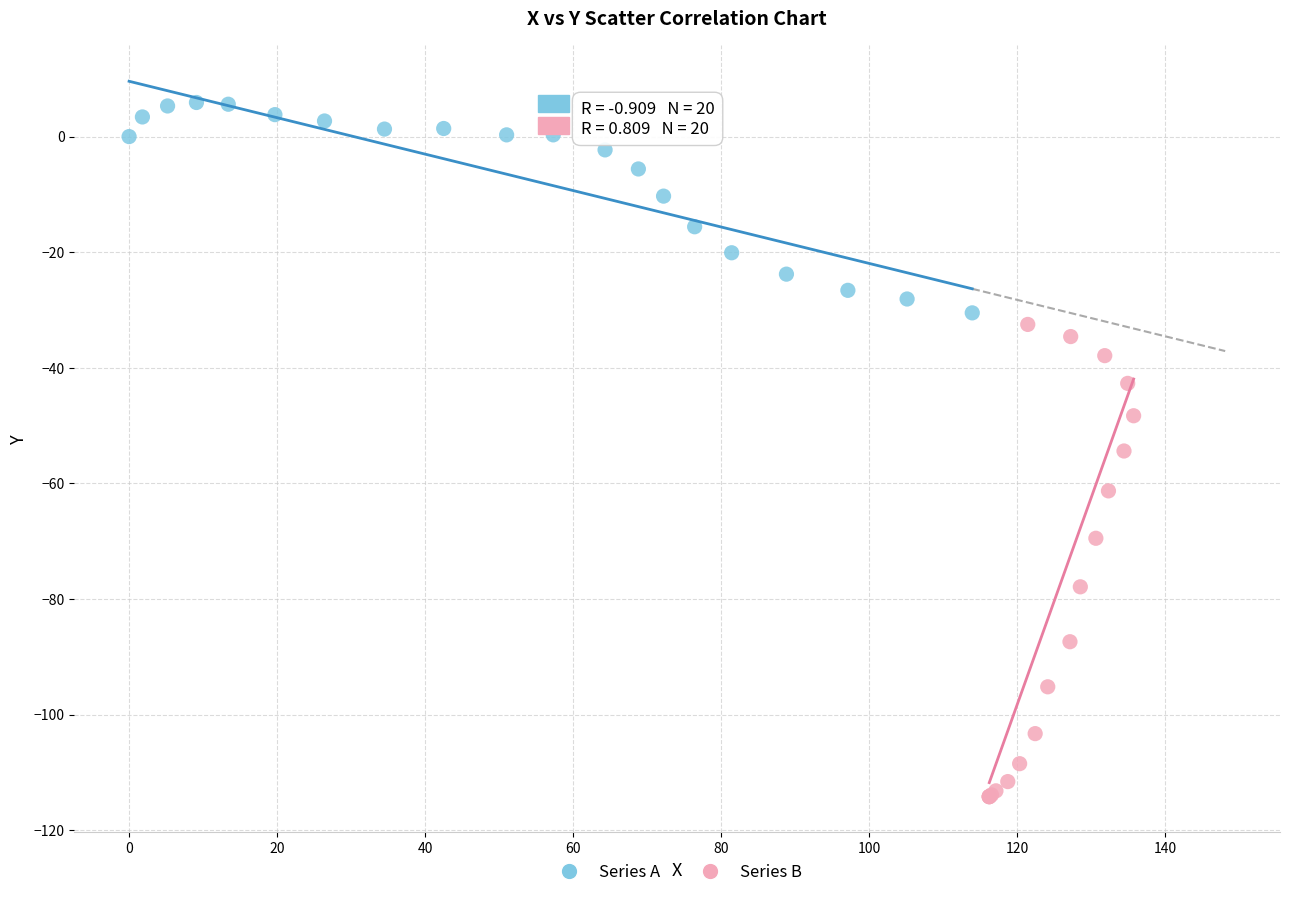

What are all the series names shown in the legend?

Series A, Series B